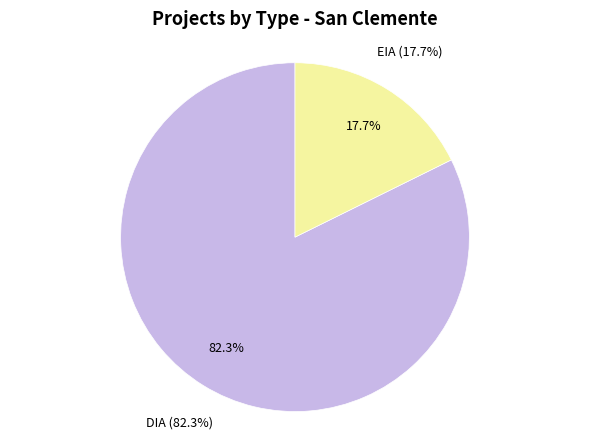

How many segments does this pie chart have?

2